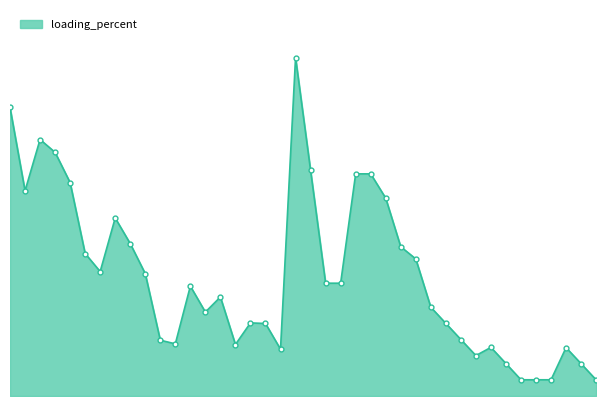

Rank the categories by value from lowest to highest.

39, 36, 34, 35, 38, 33, 31, 18, 37, 32, 15, 11, 10, 30, 17, 29, 16, 13, 28, 14, 12, 21, 22, 9, 6, 27, 5, 26, 8, 7, 25, 1, 4, 23, 24, 20, 3, 2, 0, 19